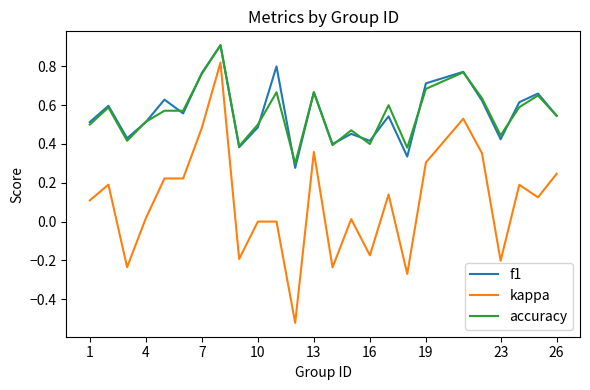

True or false: kappa and f1 cross at least once.

False